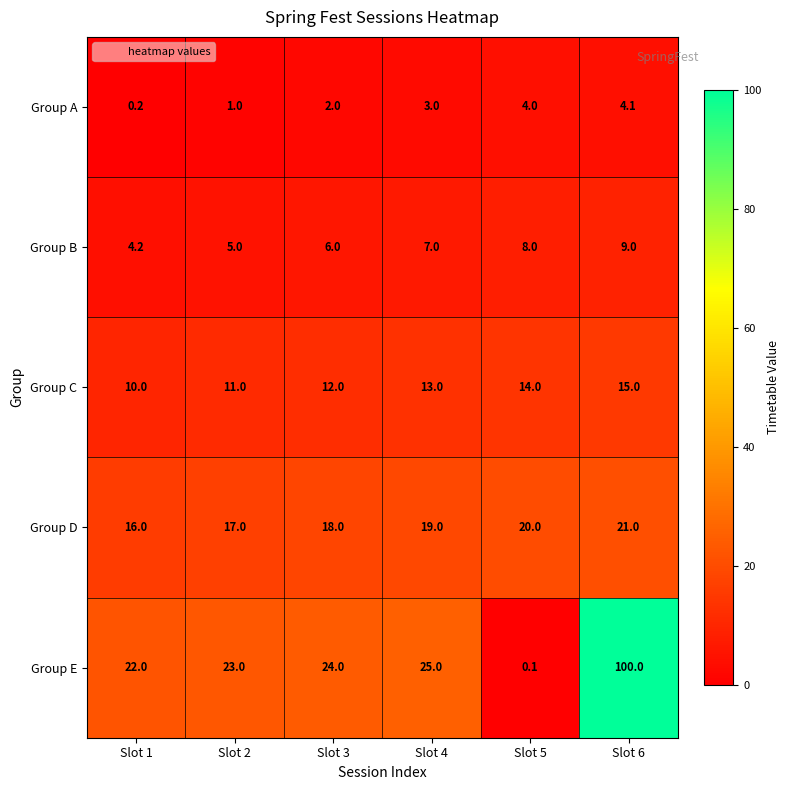

Read the Group A value at Slot 5.

4.0